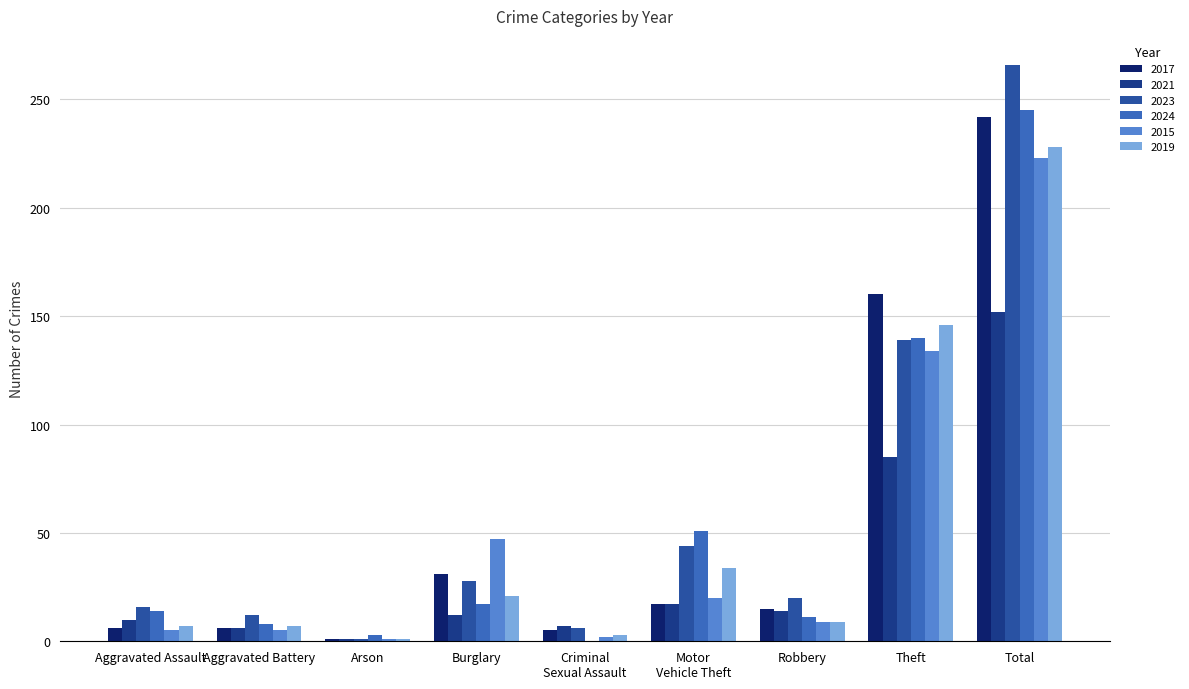

Which series has the largest total across all categories?

2023